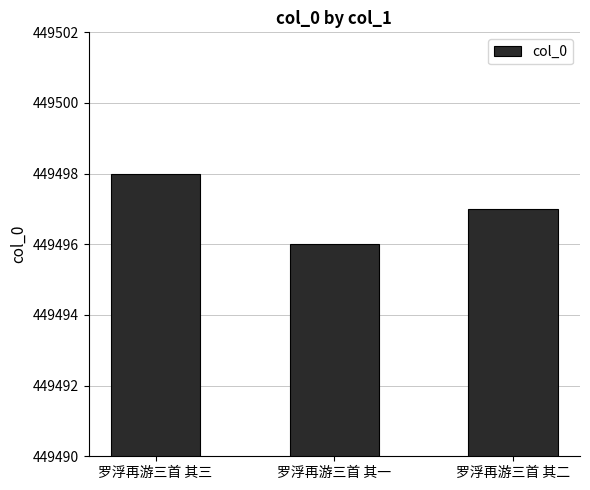

The chart shows a value of 747357 at 罗浮再游三首 其三. True or false?

False